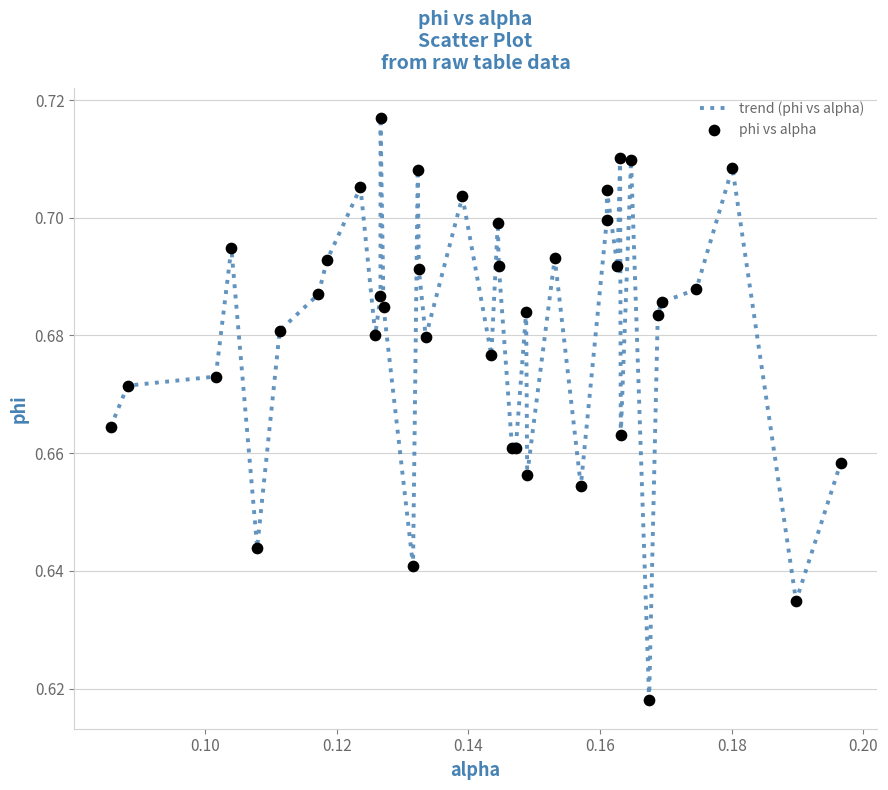

Does the chart have visible grid lines?

Yes